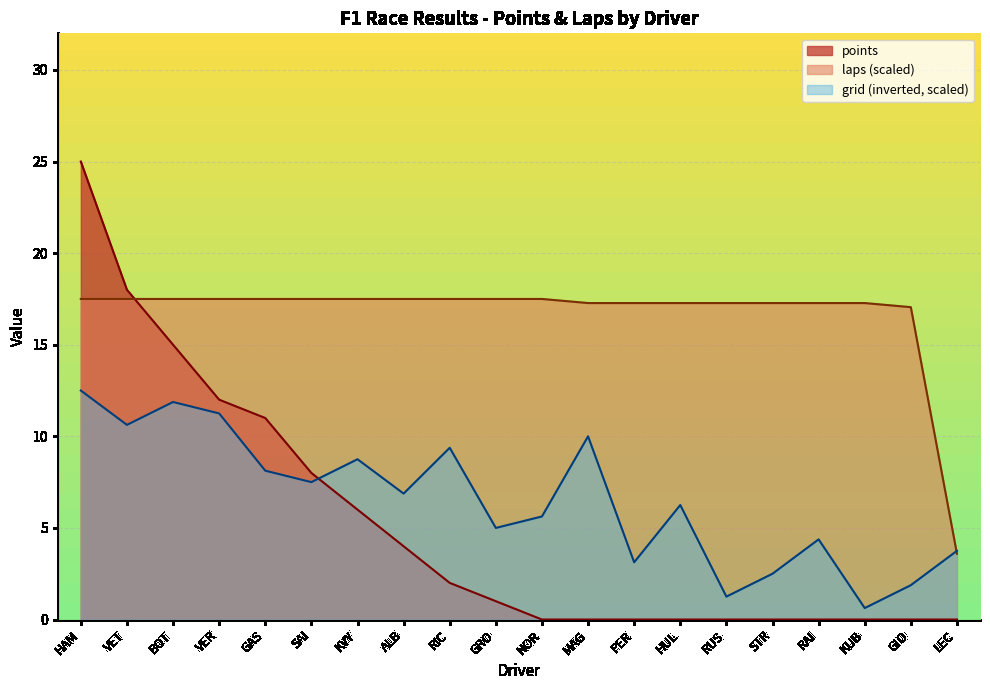

What position from the right is RIC?

12